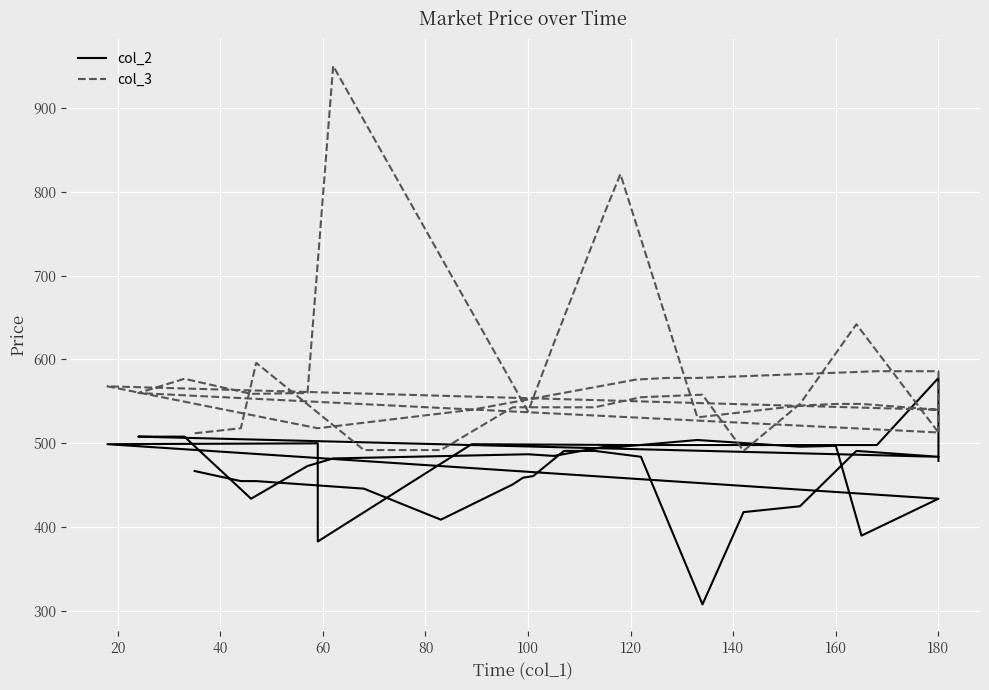

Where does the col_2 series first go above 485?

160